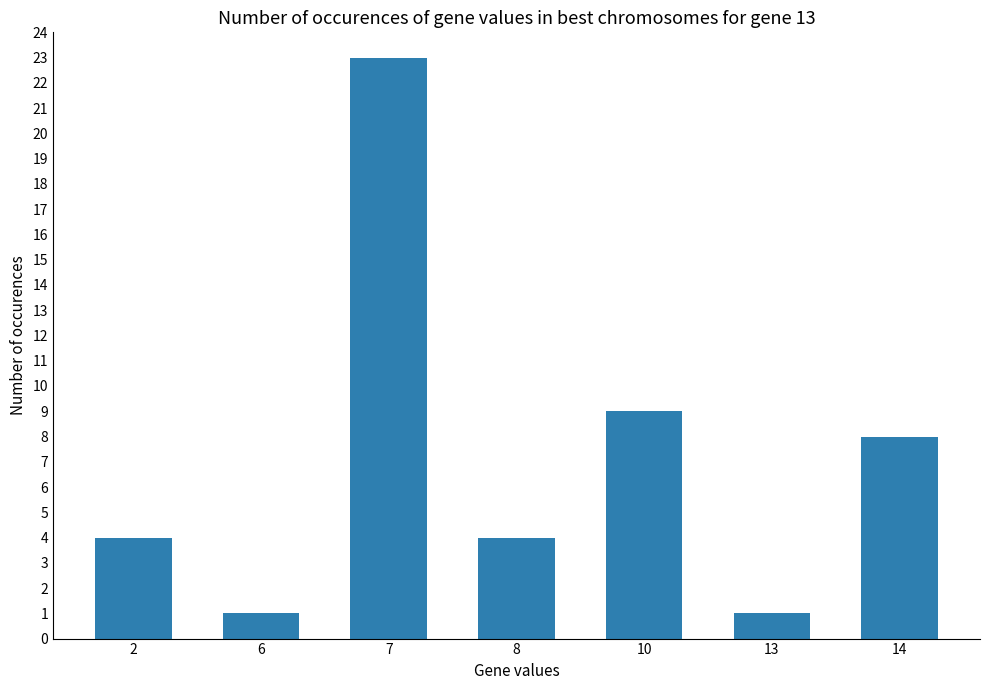

What is the difference between the values at 2 and 10?

5